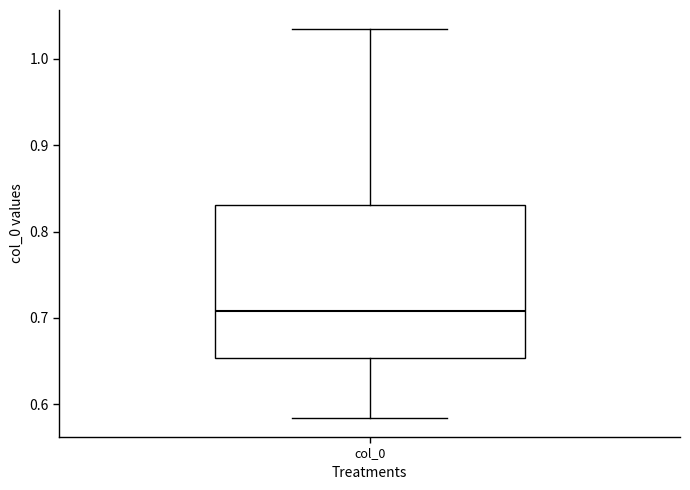

Read this box plot against the y-axis: the position of the median line, the range covered by the box, and the ends of both whiskers. The values are not printed on the chart, so give them approximately, as read against the axis.

median 0.71, box 0.65 to 0.83, whiskers 0.58 to 1.03